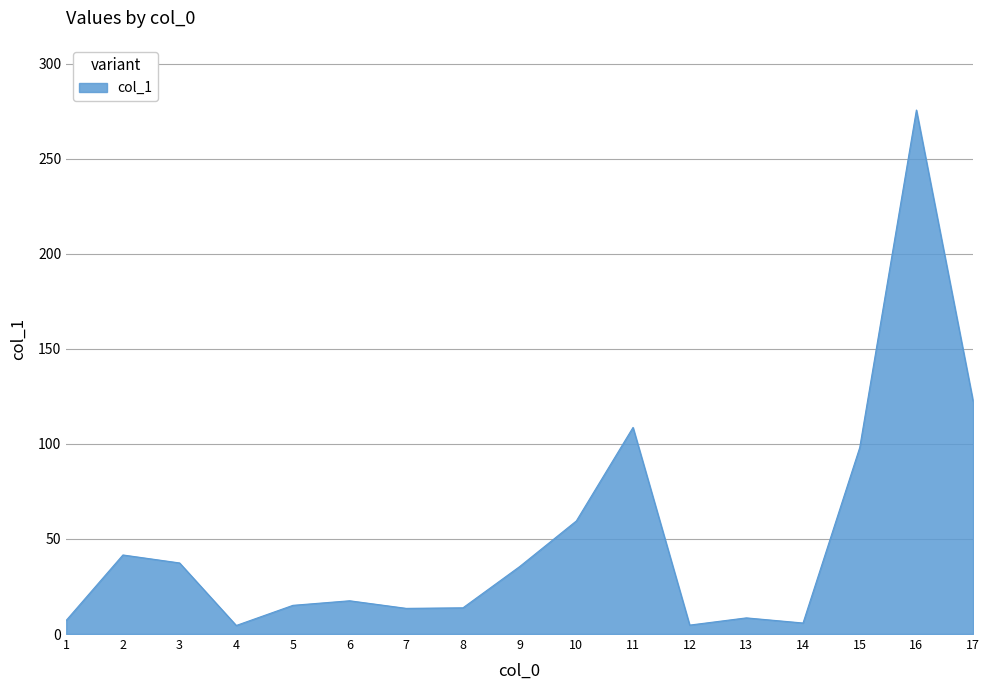

What is the sum of all values?

869.7